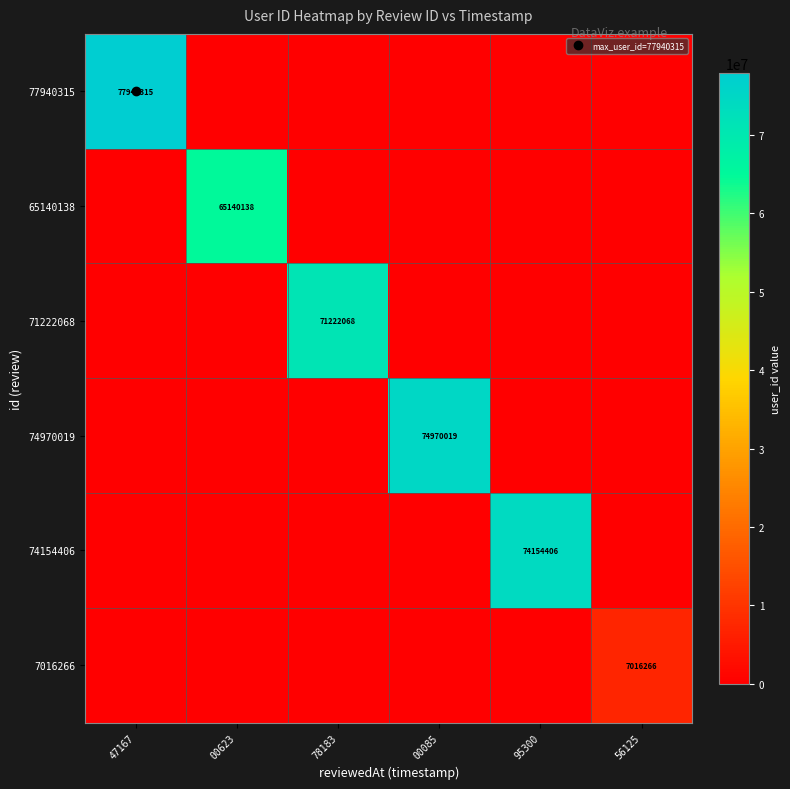

Is it true that 74154406 equals 31619875 at 78183?

False